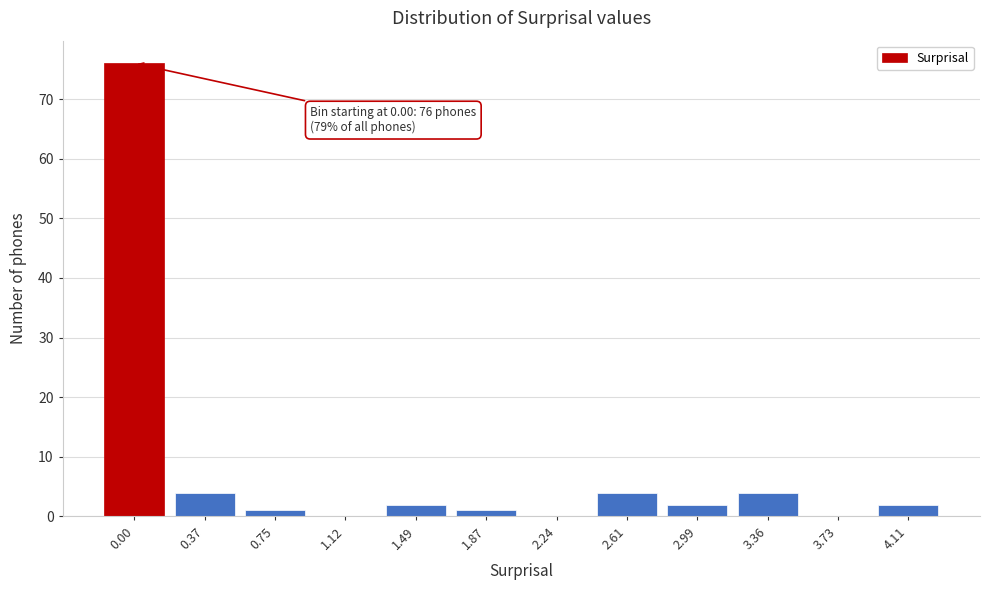

Reading right to left, transcribe all the data shown in this chart.

4.11=2	3.73=0	3.36=4	2.99=2	2.61=4	2.24=0	1.87=1	1.49=2	1.12=0	0.75=1	0.37=4	0.00=76